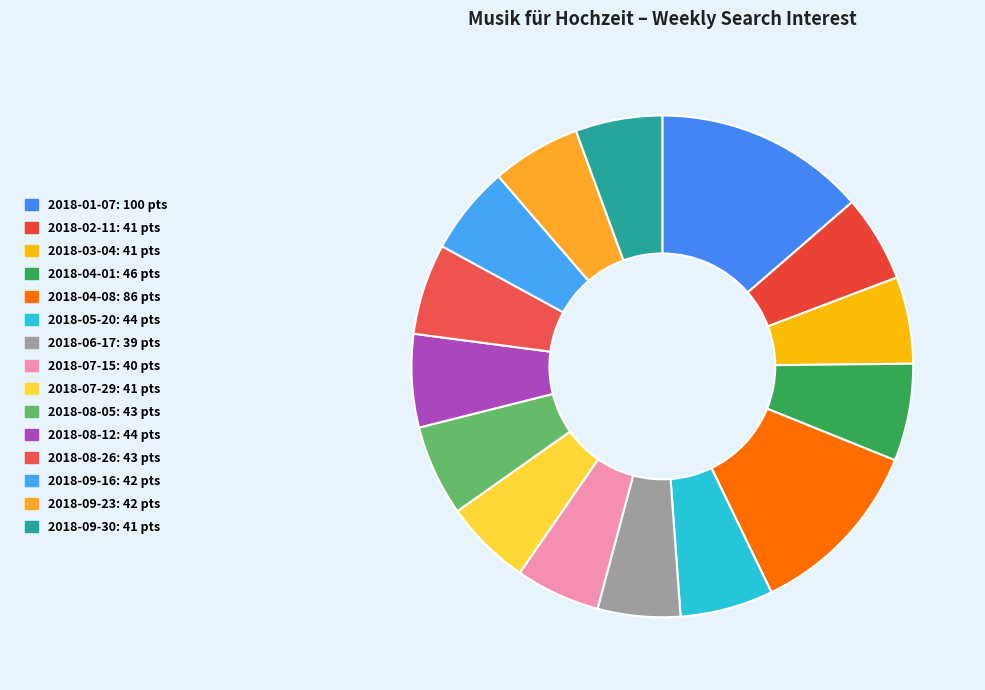

Which category has the biggest portion of the pie?

2018-01-07